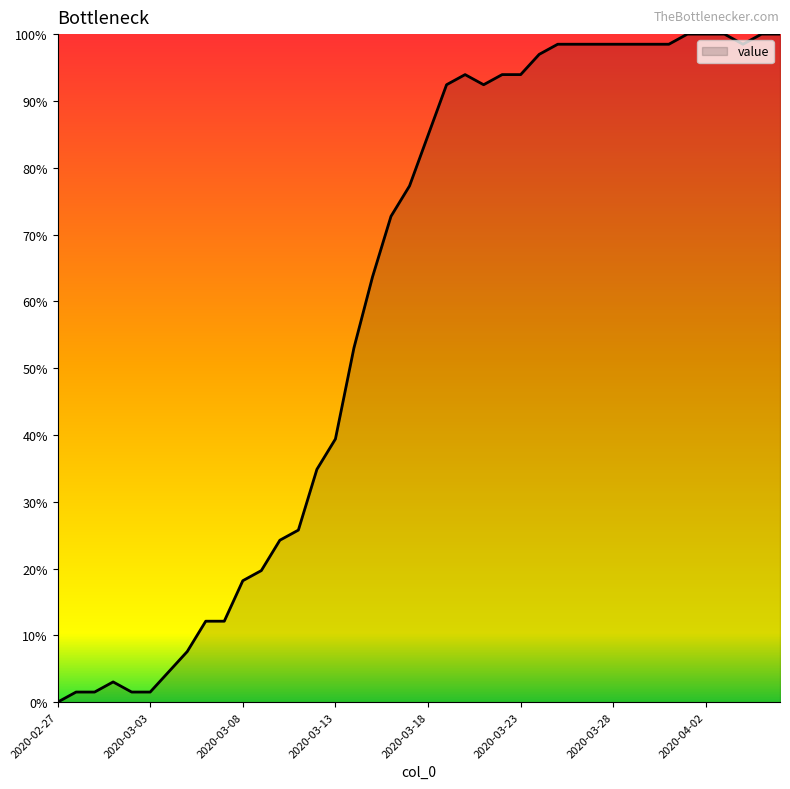

What is the difference between the maximum and minimum values?

100.0